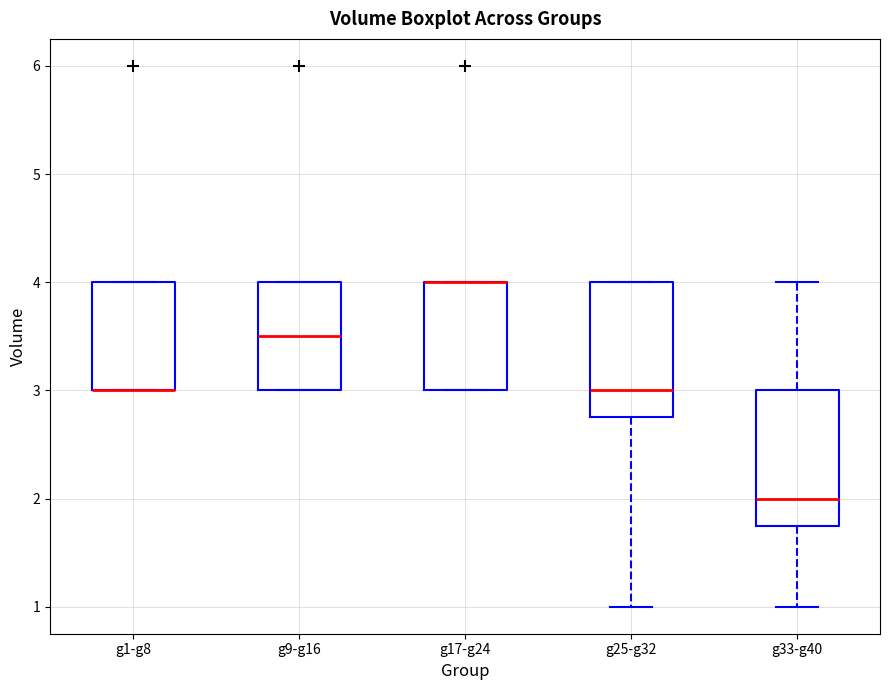

Where is the lower edge of the box for g25-g32 on the y-axis? The values are not printed on the chart, so give them approximately, as read against the axis.

2.8